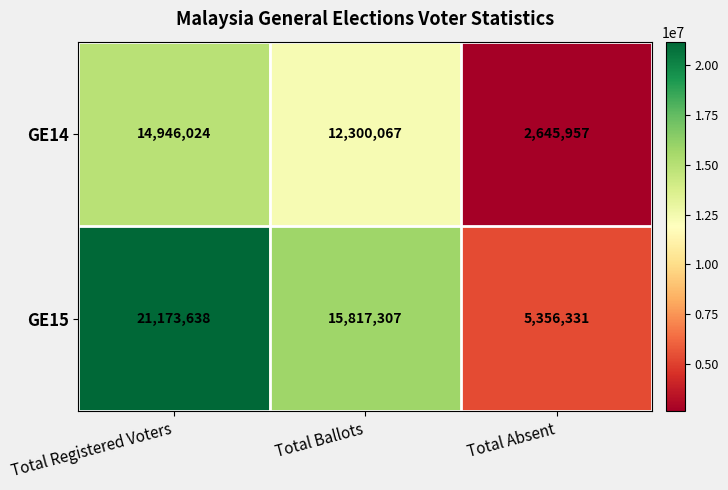

Reading right to left, list all the values displayed in this chart.

GE14: 2645957	12300067	14946024
GE15: 5356331	15817307	21173638